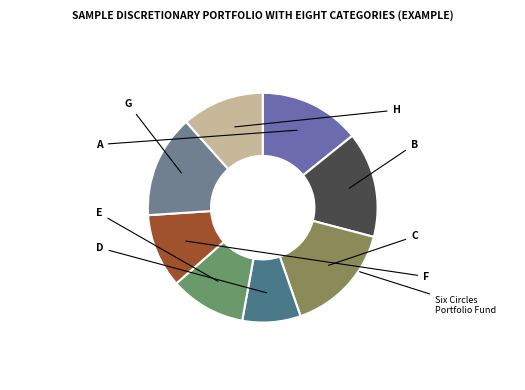

How many segments does this pie chart have?

8